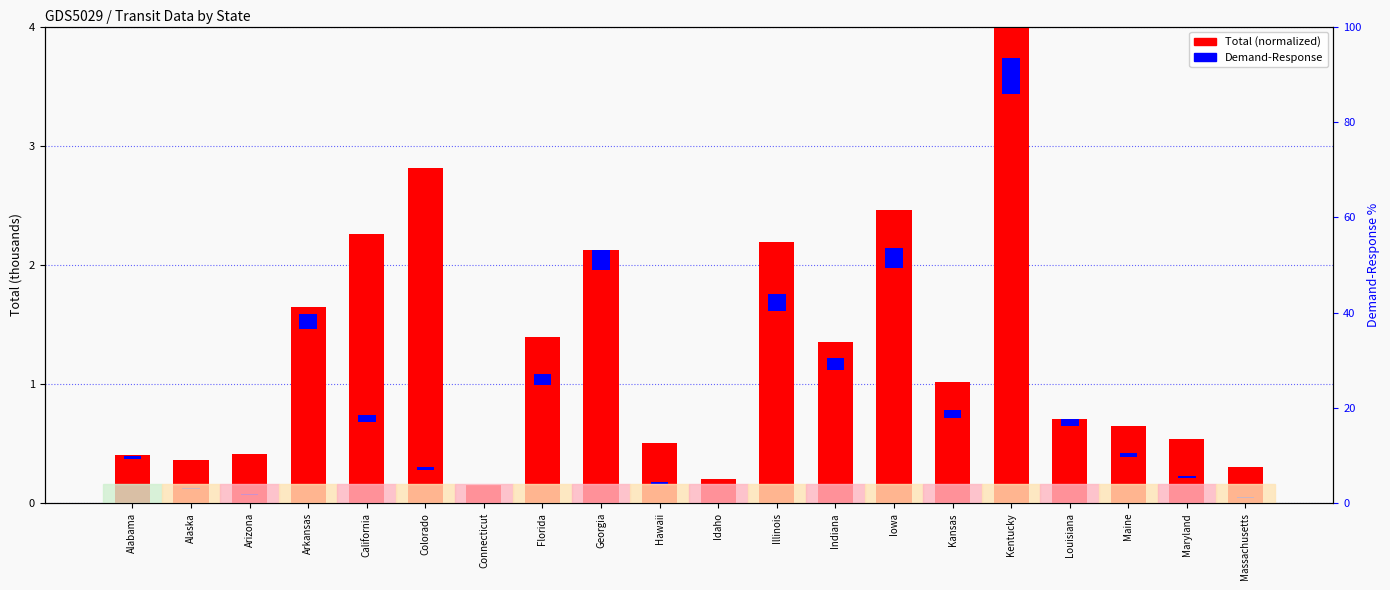

The value of Total at Indiana is 0.8. True or false?

False